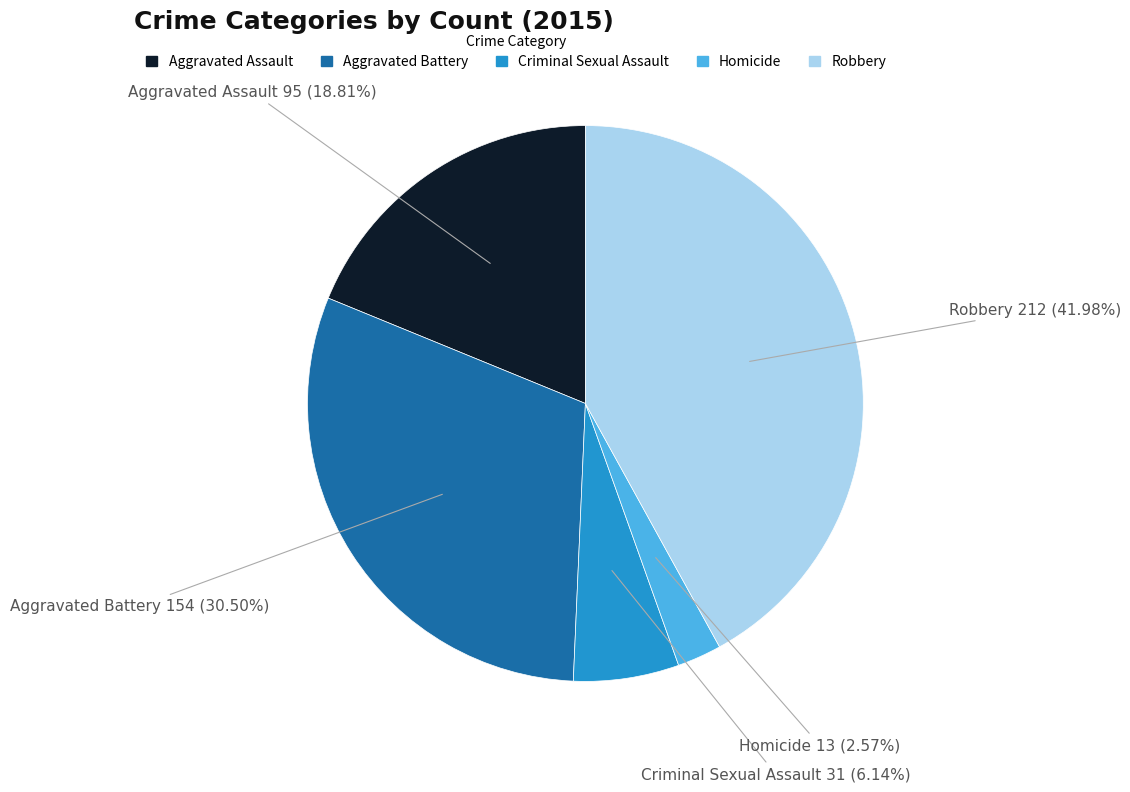

To the nearest percent, what is the difference between the Aggravated Assault and Criminal Sexual Assault slice percentages?

13%